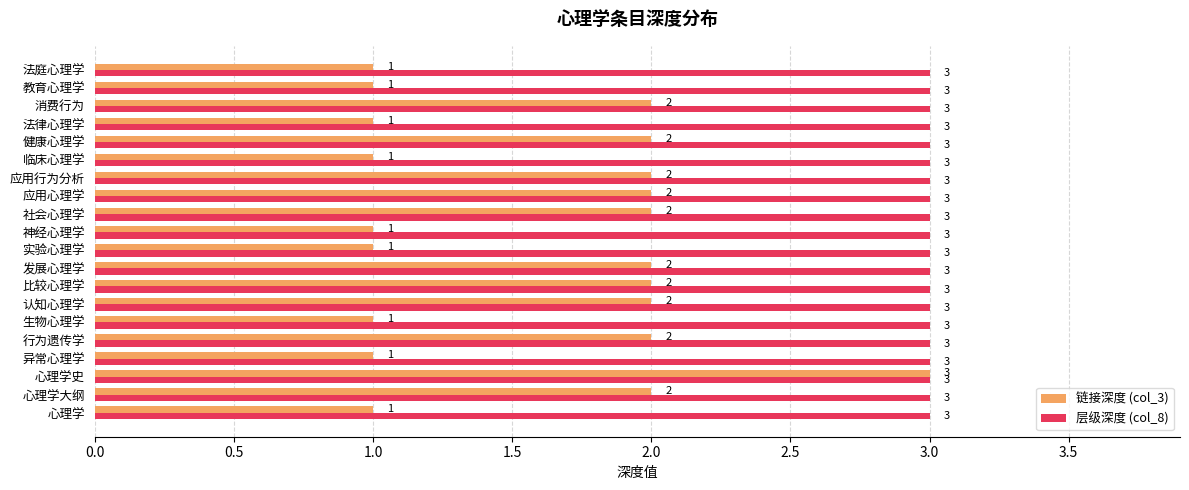

What is the difference between the maximum and minimum values in the 链接深度 (col_3) series?

2